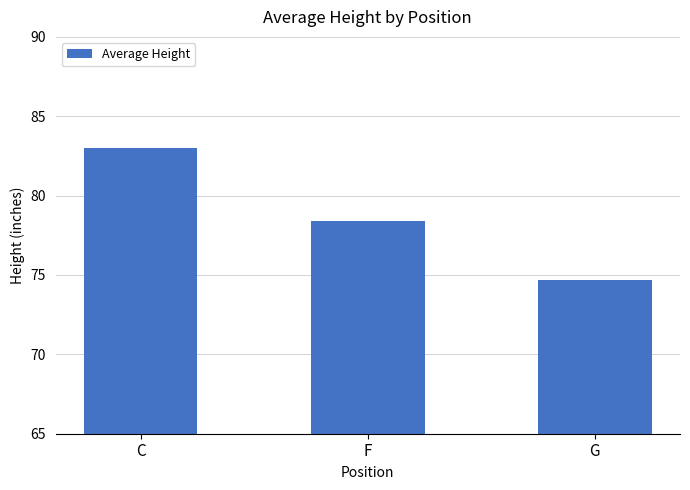

What is the difference between the maximum and minimum values?

8.3